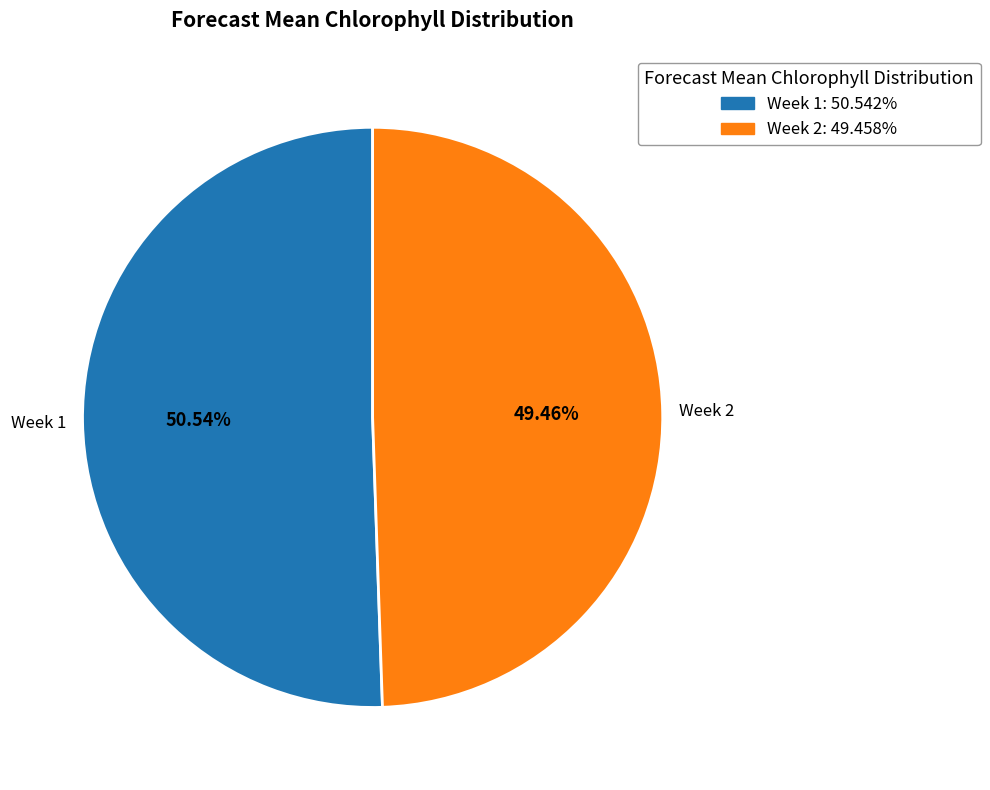

Count the number of slices in the pie.

2